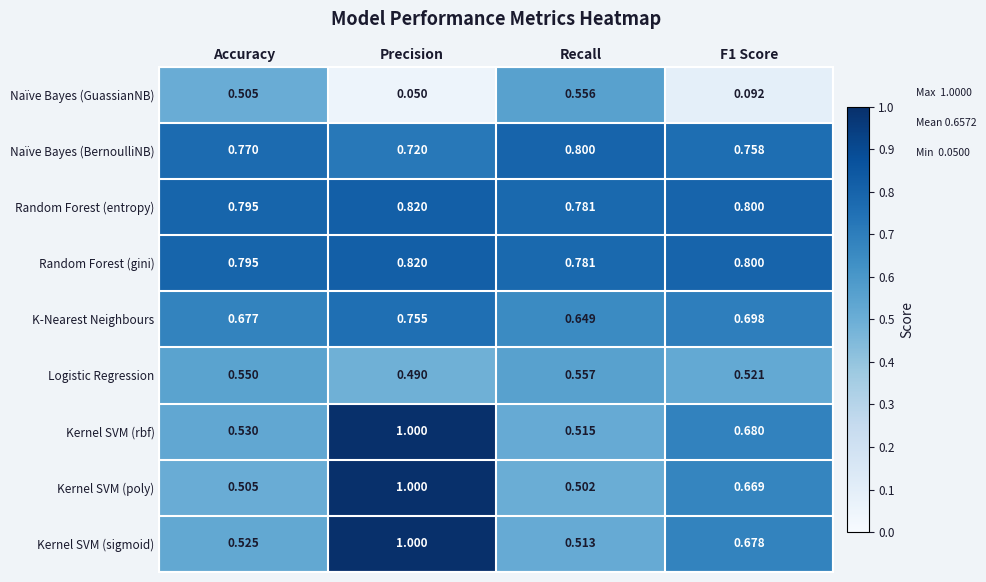

Which series has the largest range (max minus min)?

Naïve Bayes (GuassianNB)